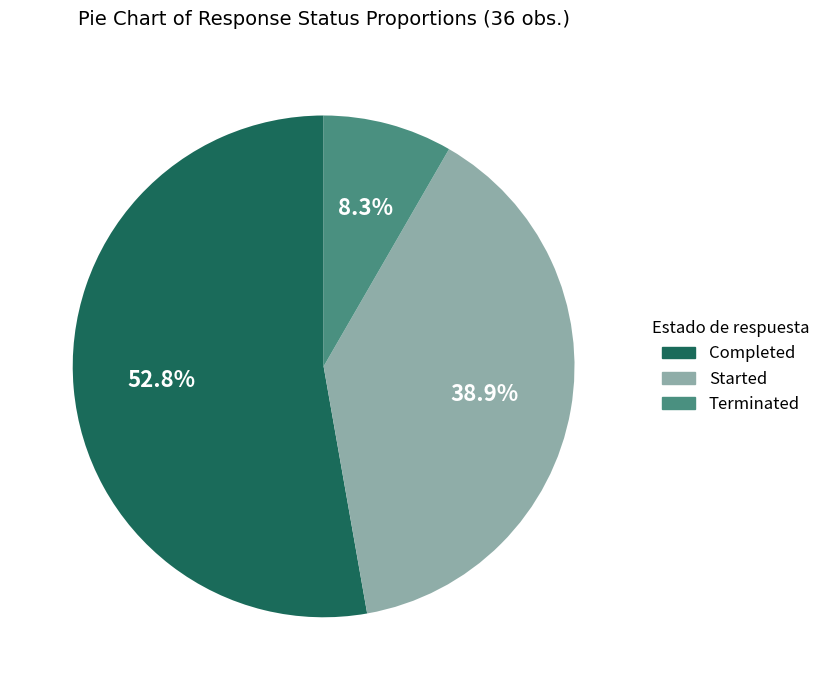

To the nearest percent, what is the difference between the largest and smallest slice percentages?

44%